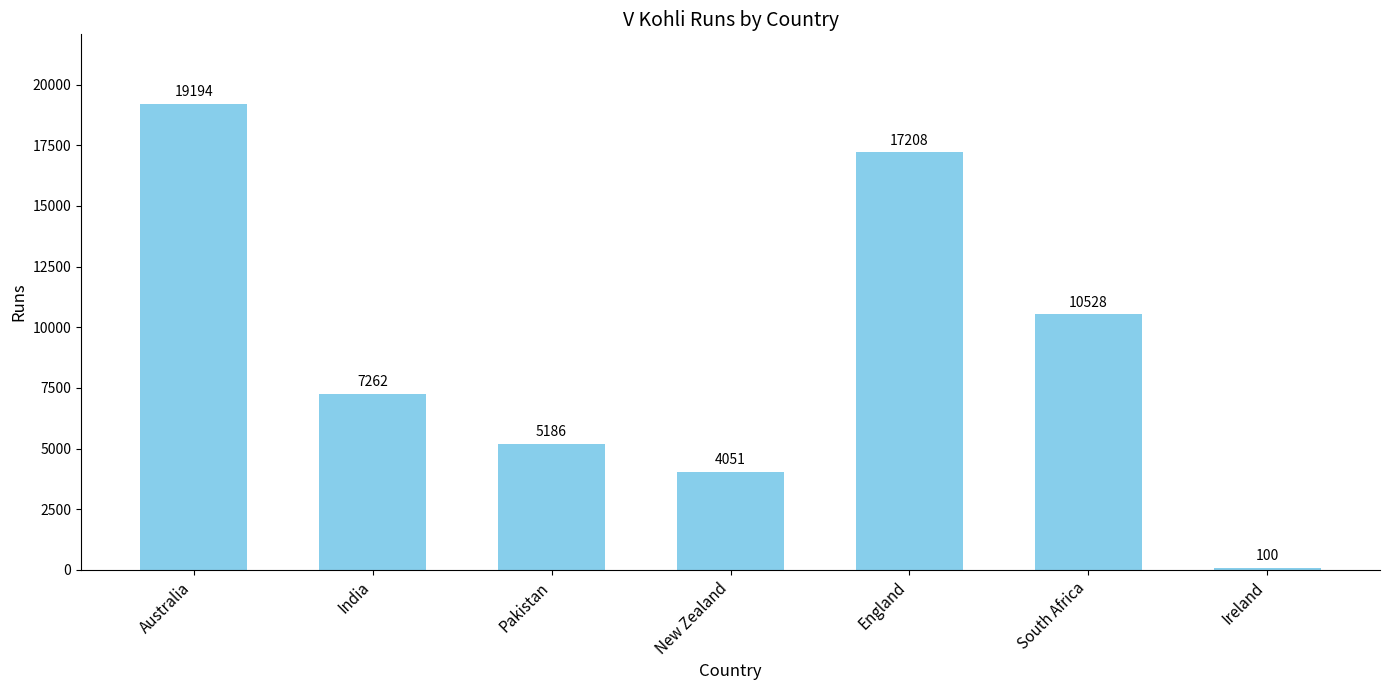

List the labels in order of value, largest first.

Australia, England, South Africa, India, Pakistan, New Zealand, Ireland